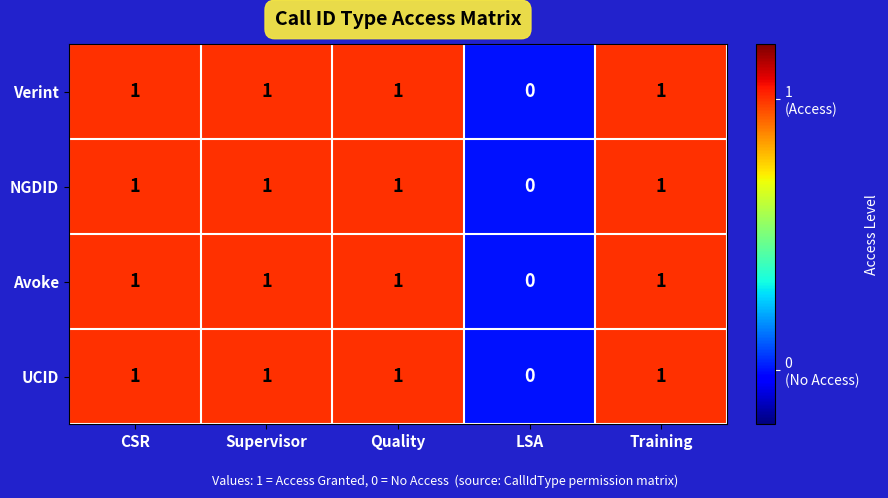

At which label is NGDID closest to 0?

LSA